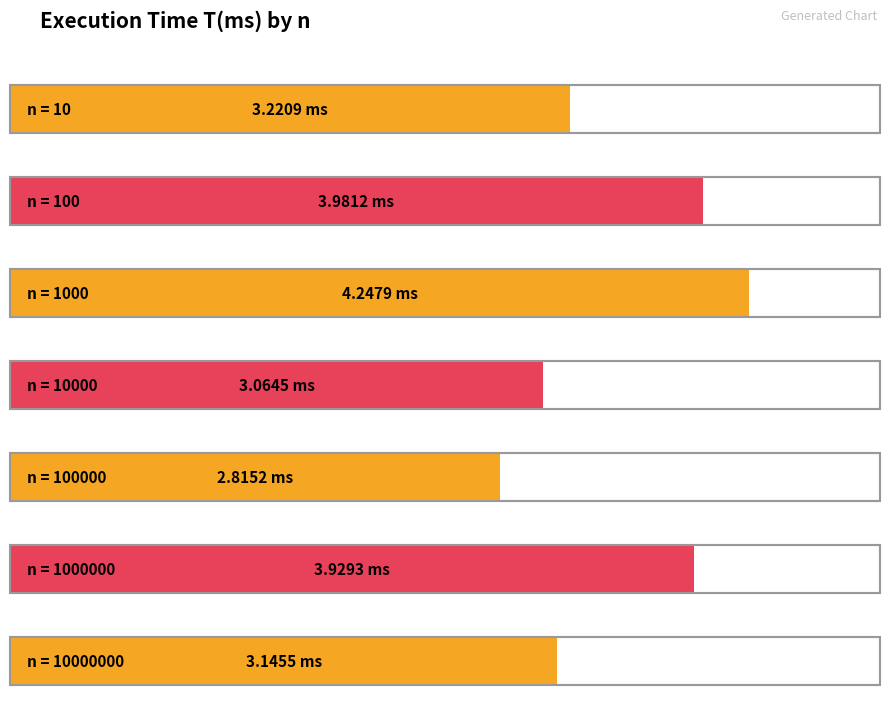

How many distinct data groups are displayed?

1